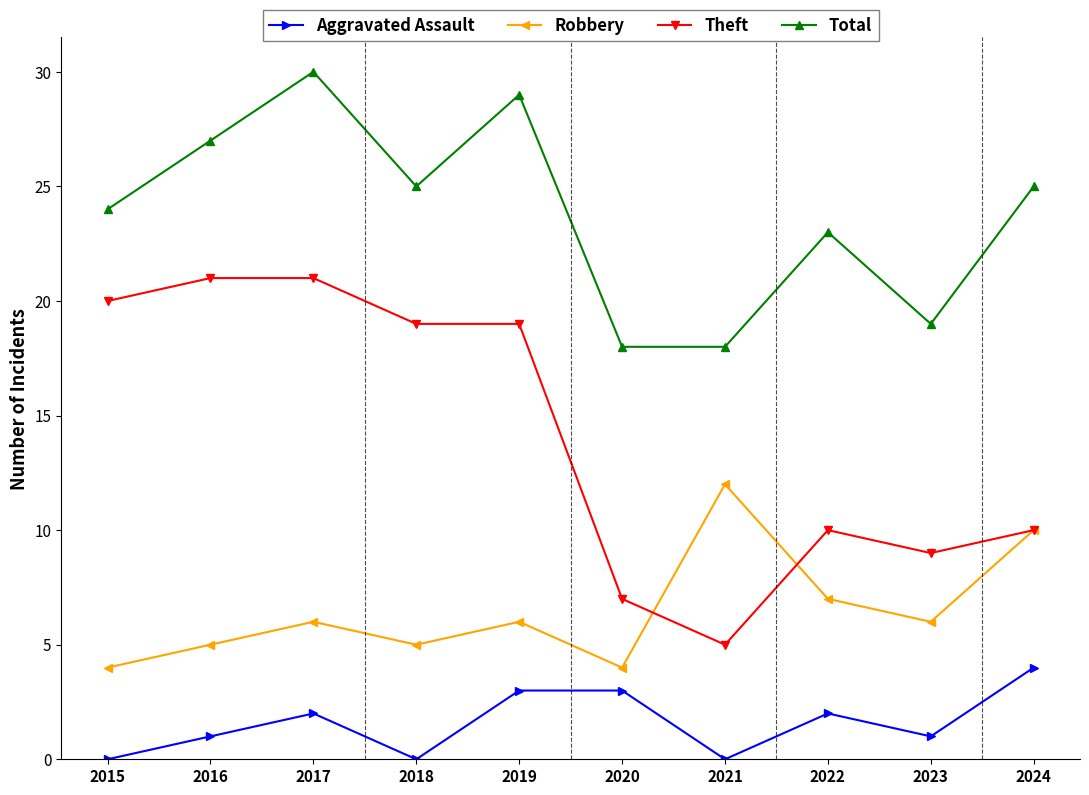

The value of Total at 2022 is 10. True or false?

False